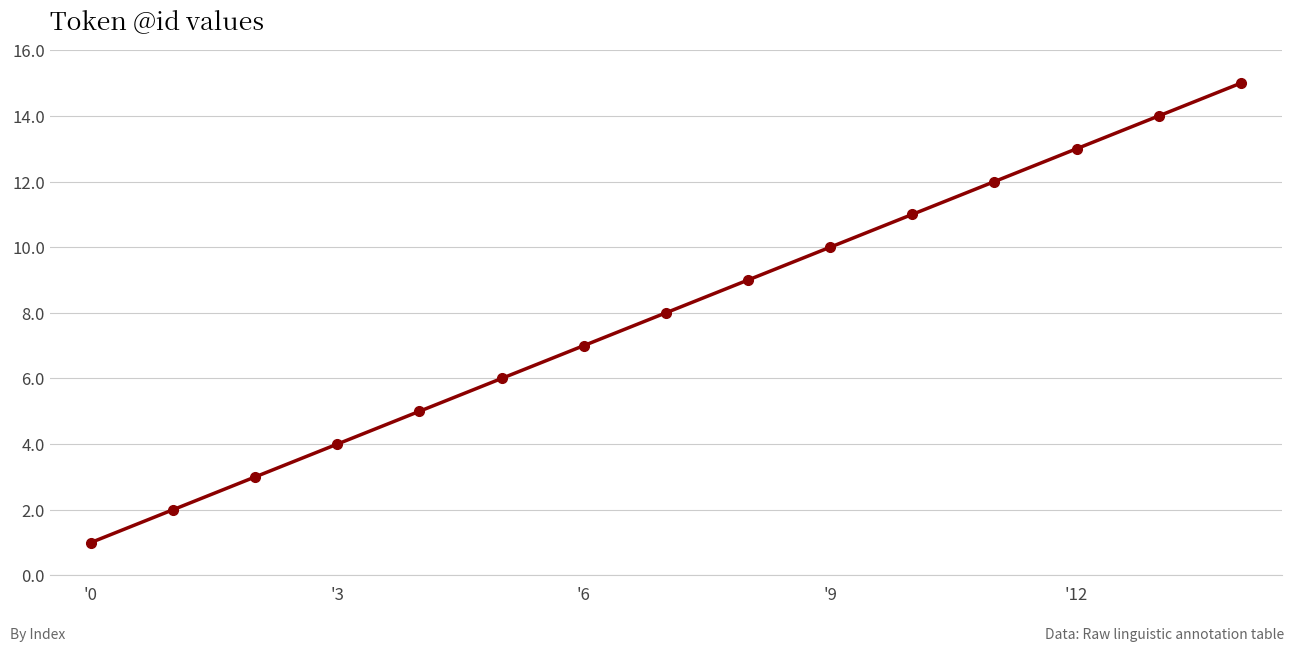

True or false: there are more than 1 points higher than both neighbors.

False